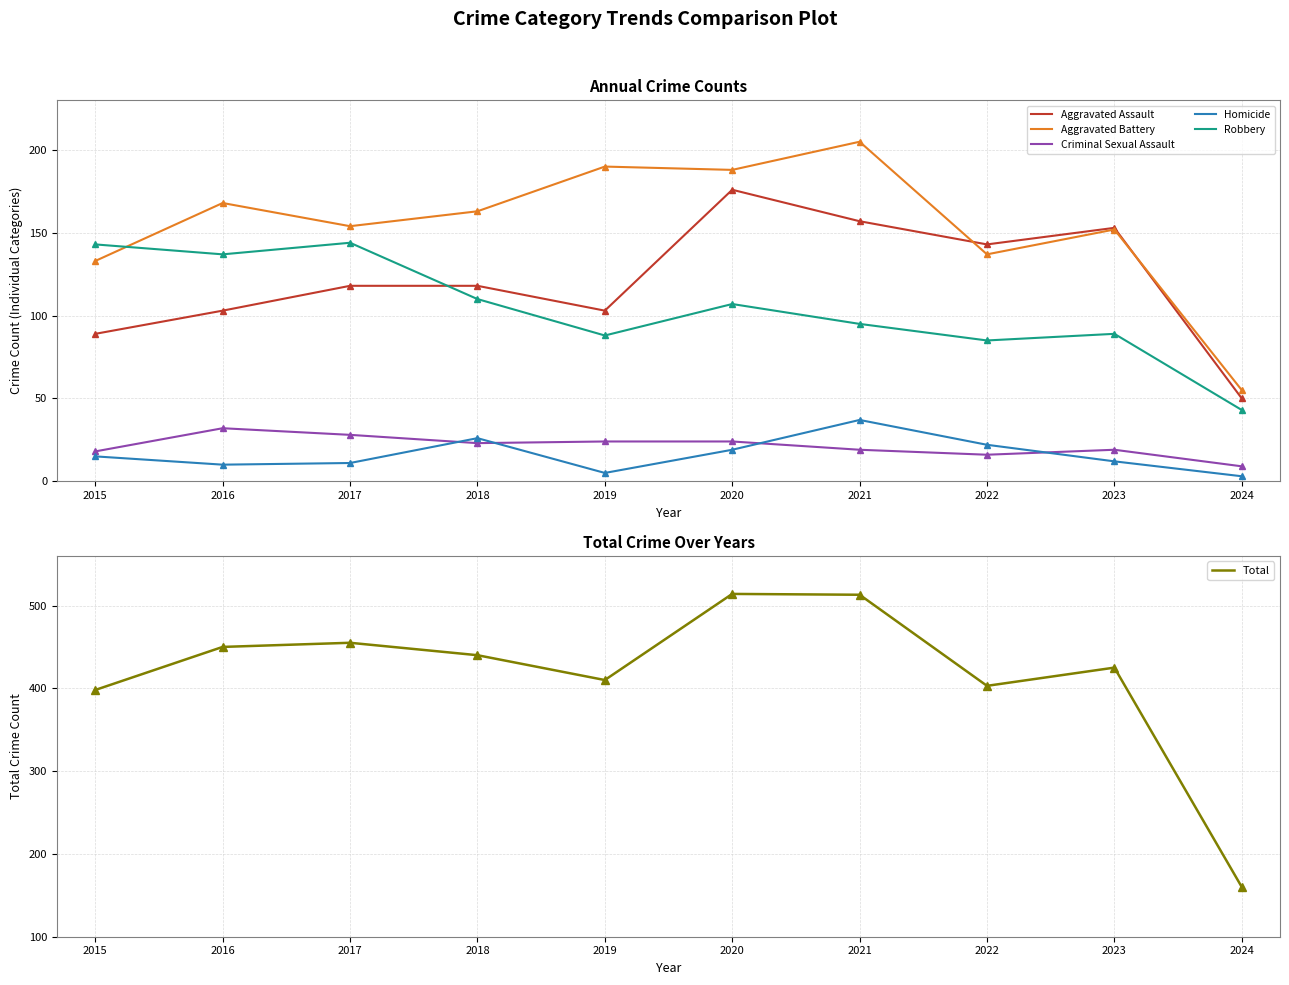

List the labels in order of Homicide value, largest first.

2021, 2018, 2022, 2020, 2015, 2023, 2017, 2016, 2019, 2024